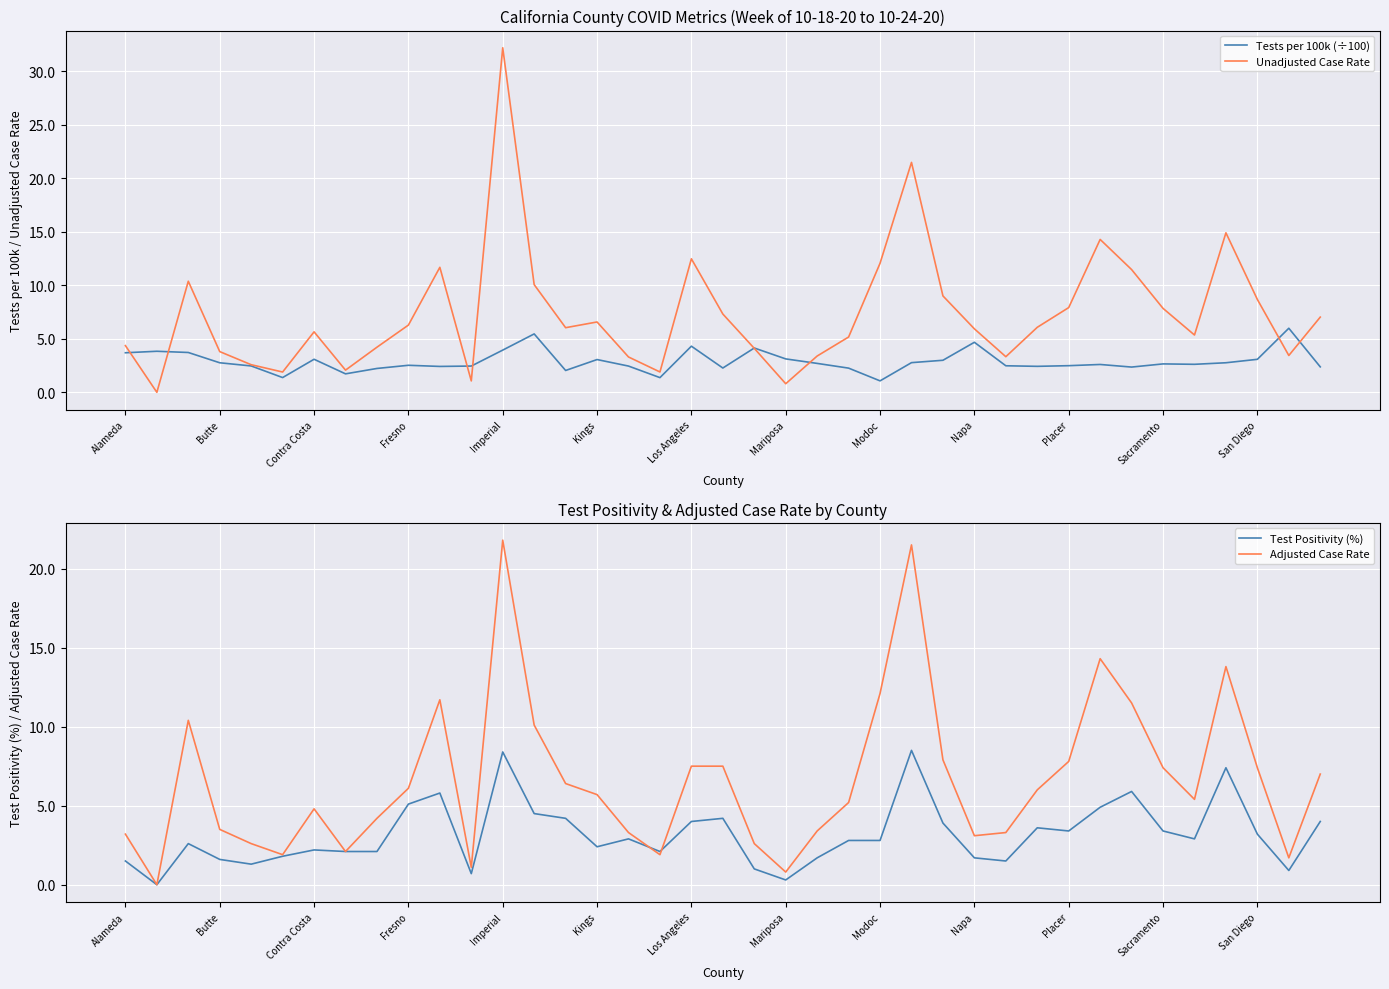

At which label does Tests per 100k (÷100) reach its peak?

37